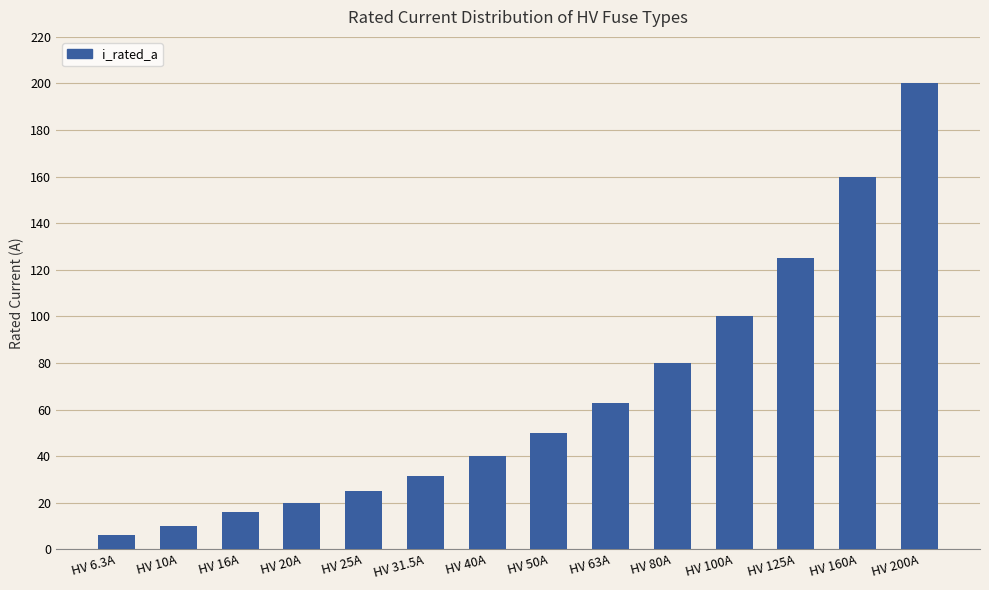

Count the number of data series in this chart.

1